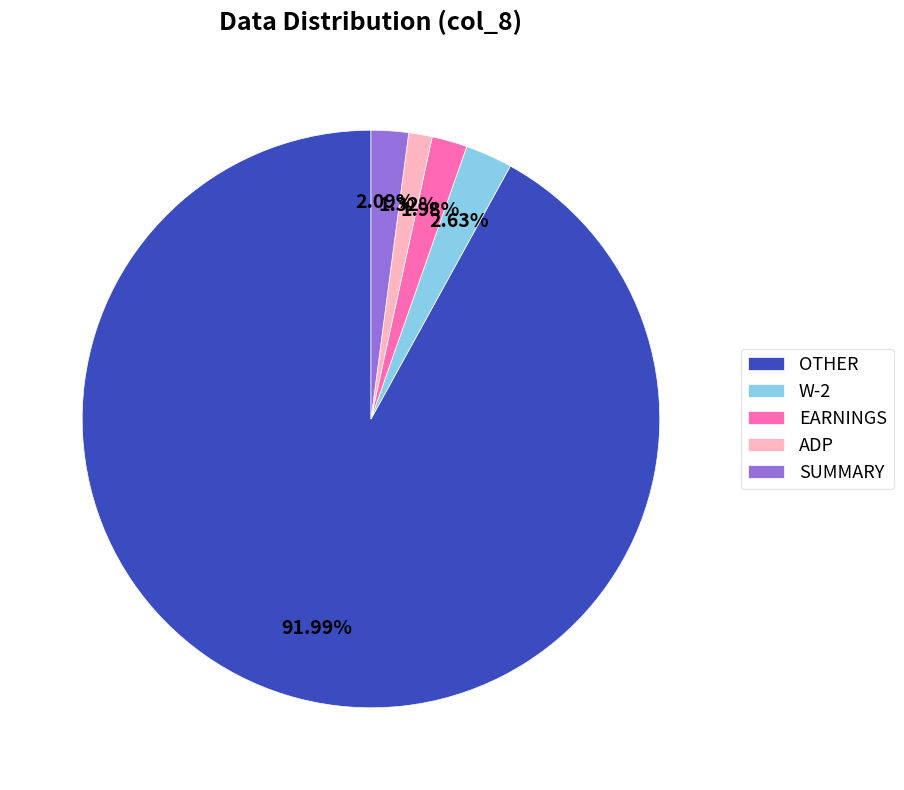

Is W-2 the majority of the pie?

No